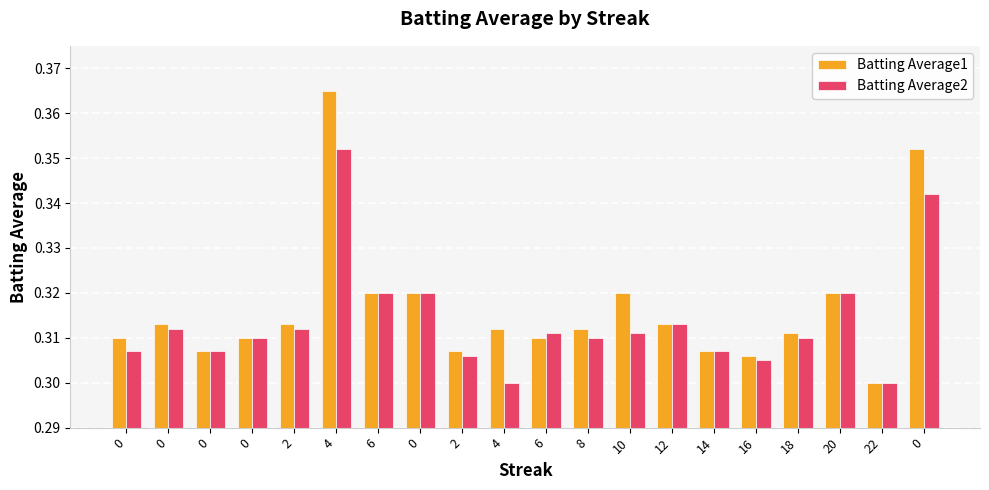

What is the difference between the second highest and minimum values in the Batting Average1 series?

0.1